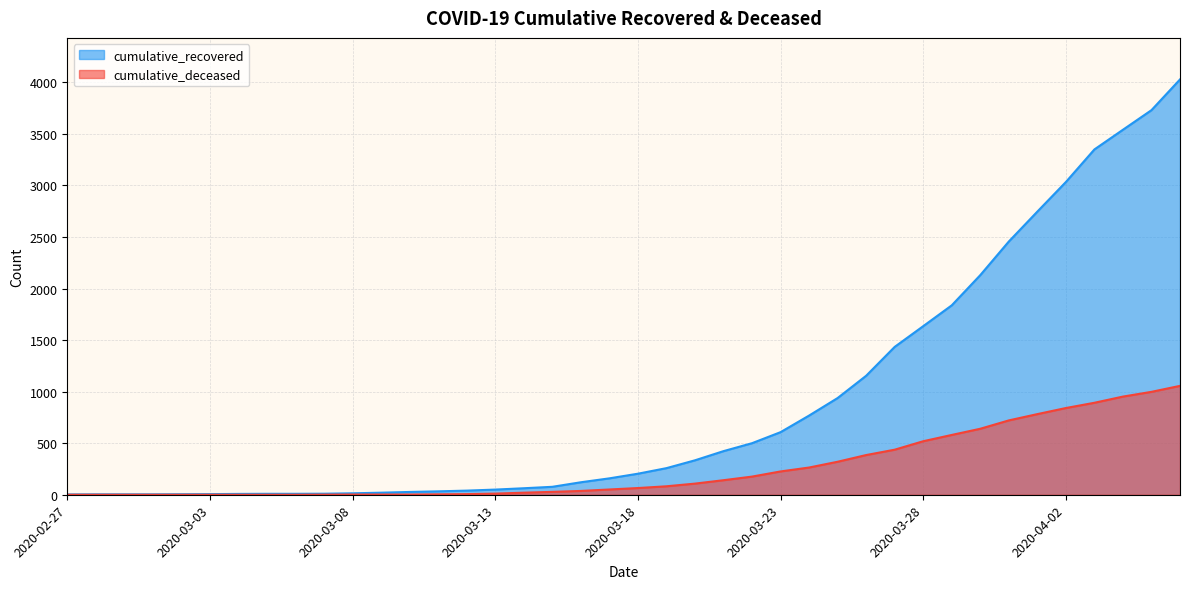

True or false: cumulative_deceased and cumulative_recovered cross at least once.

False